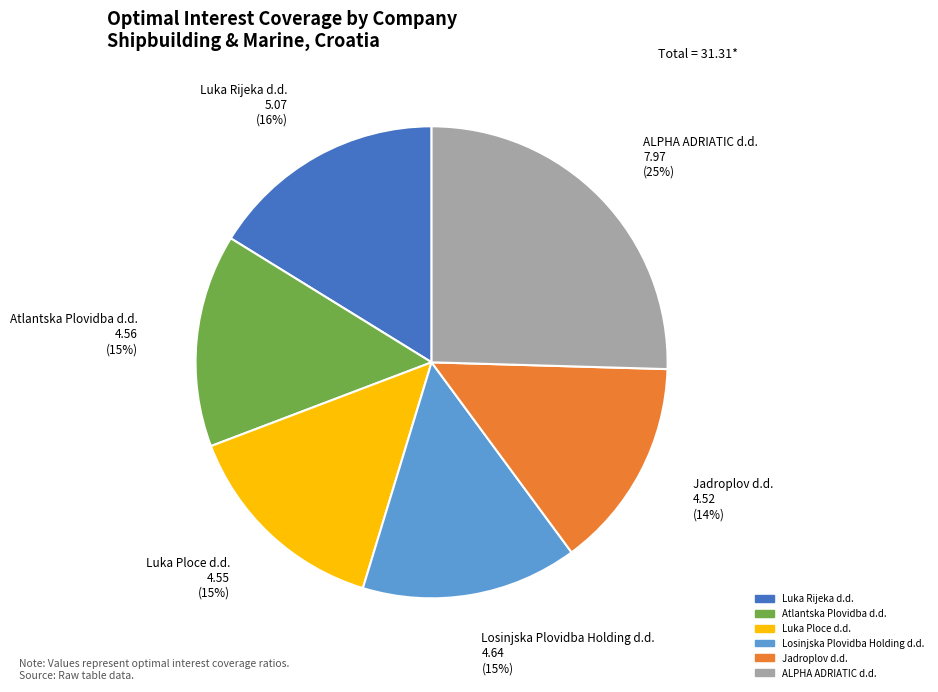

To the nearest percent, what portion does Atlantska Plovidba d.d. represent?

15%